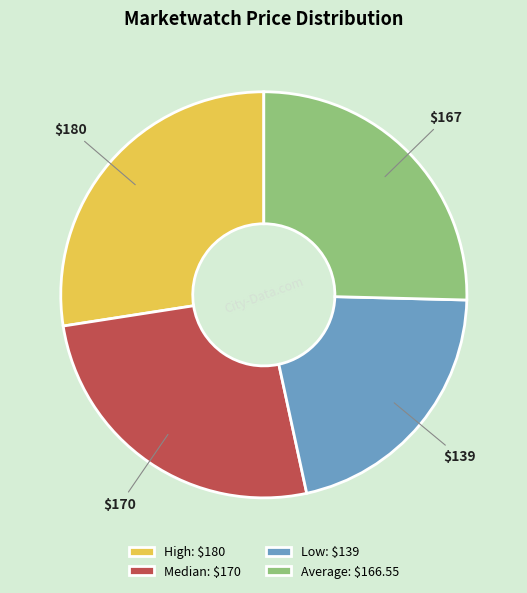

The High slice represents 27% of the pie. True or false?

True